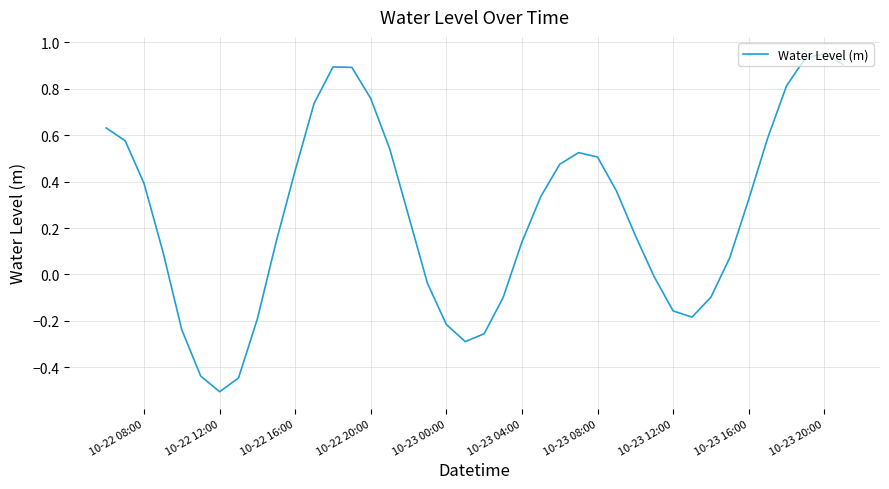

At which category does the chart reach its minimum across all series?

10-22 12:00